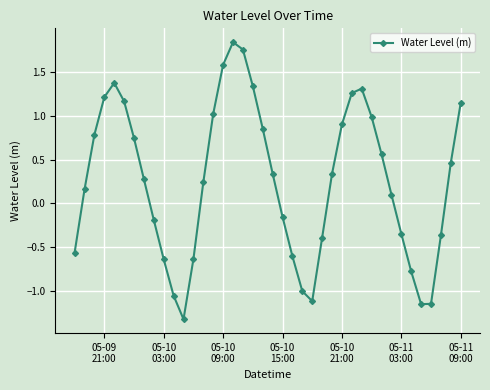

What is the difference between the maximum and second lowest values?

3.0